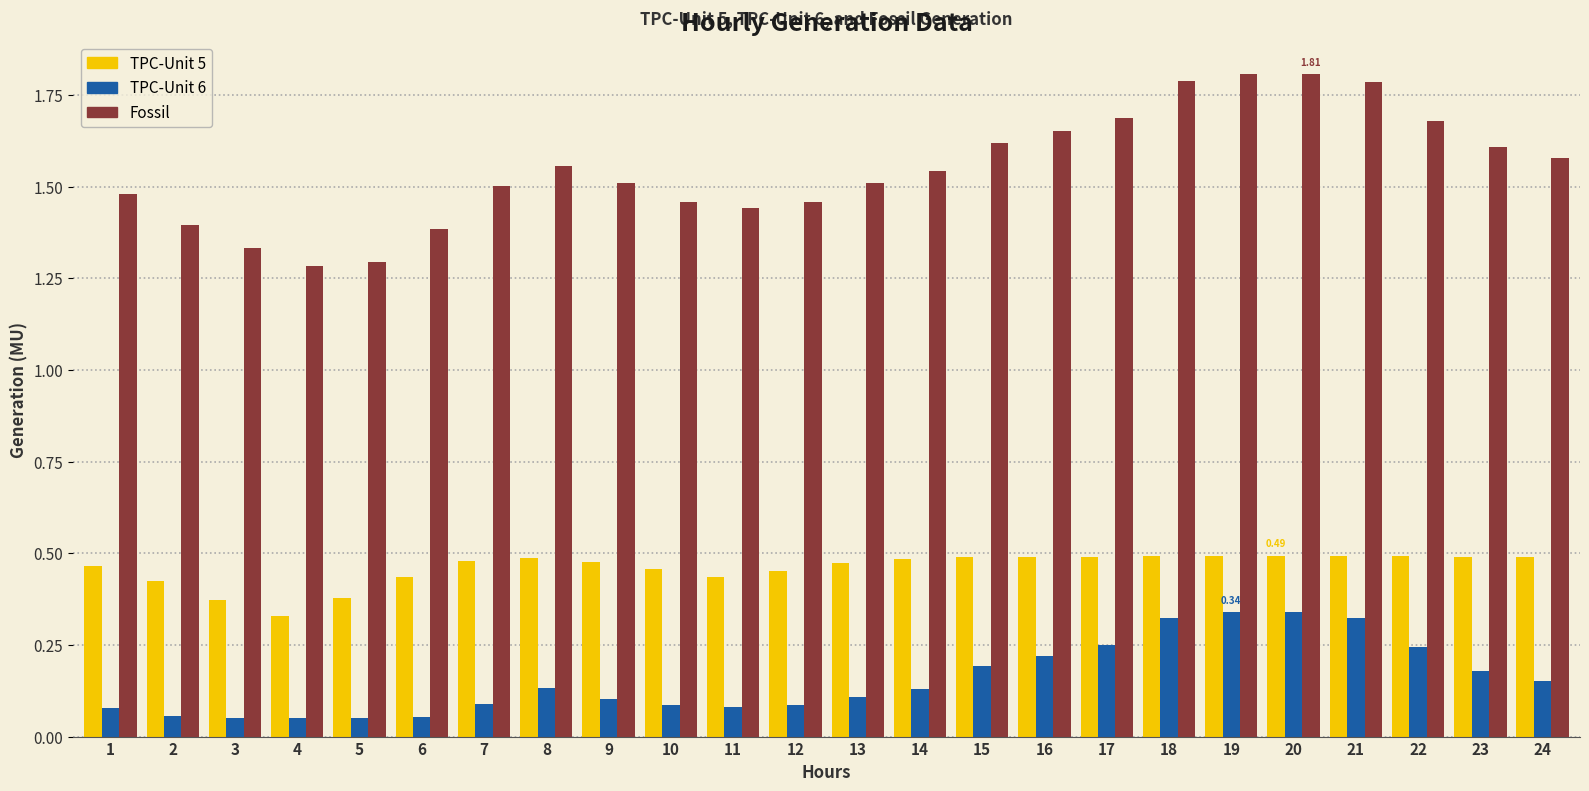

How many bars are there in total?

72